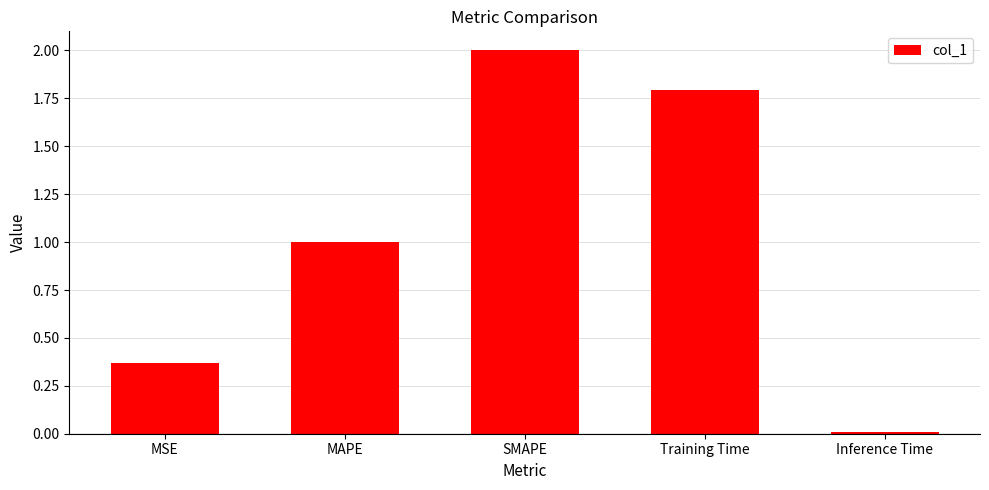

The chart shows a value of 2.0 at SMAPE. True or false?

True